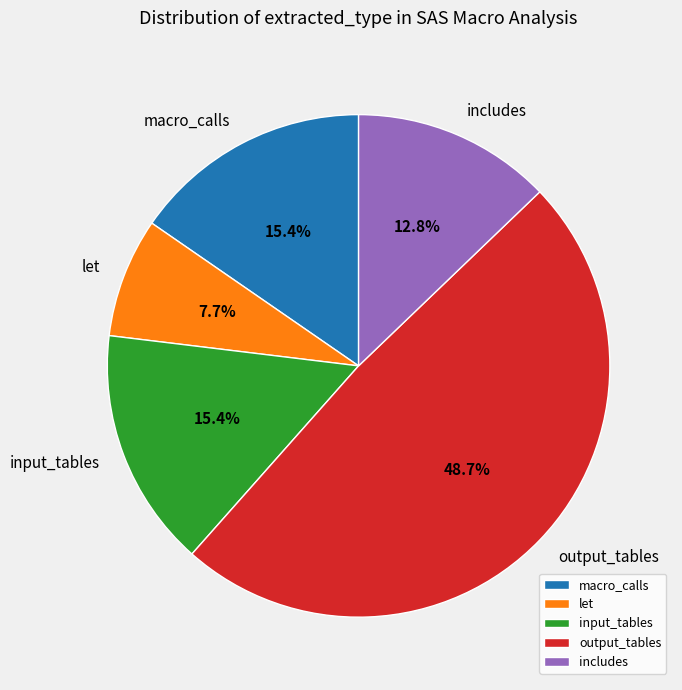

Combined, do let and output_tables account for over 50%?

Yes